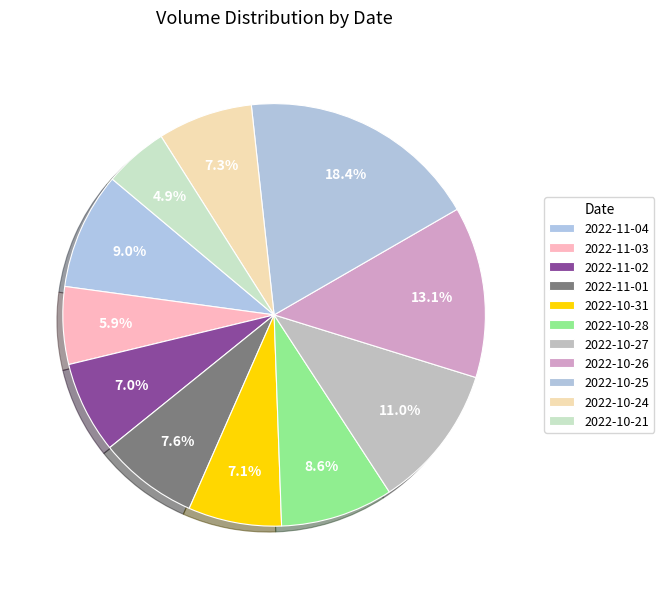

To the nearest percent, what is the difference between the 2022-10-27 and 2022-10-24 slice percentages?

4%